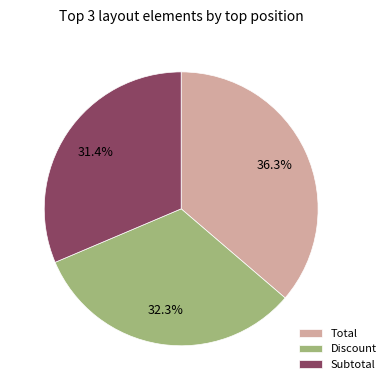

Which category has the smallest portion of the pie?

Subtotal